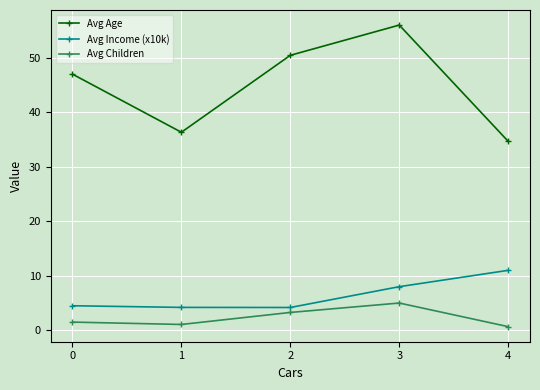

How many lines are shown in the chart?

3